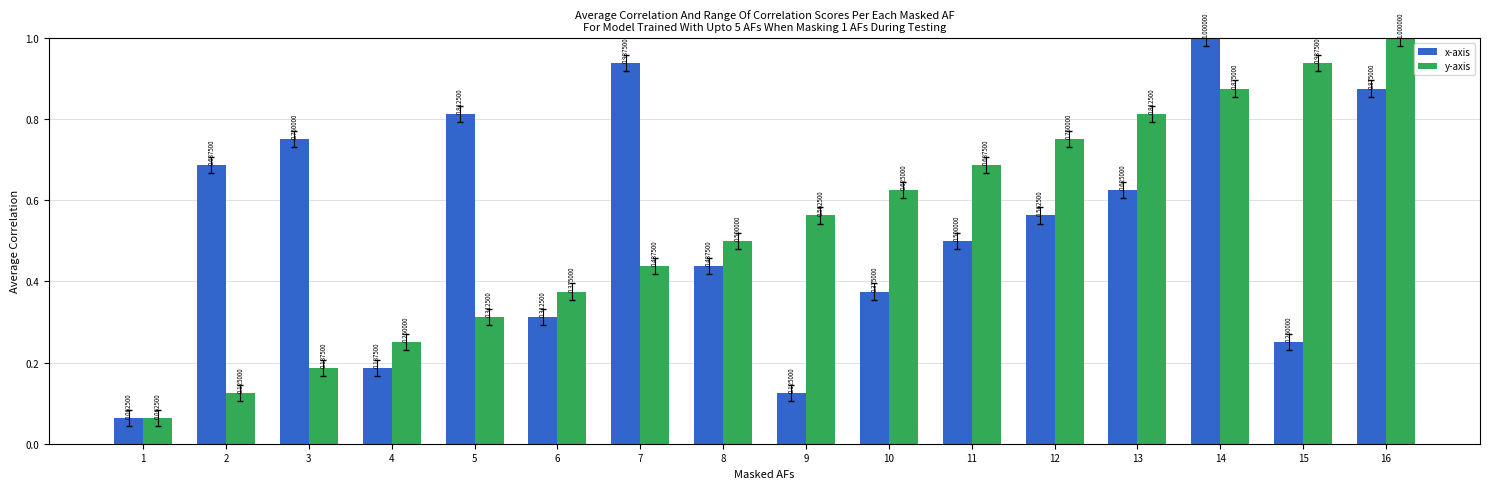

What is the sum of all y-axis values?

8.5